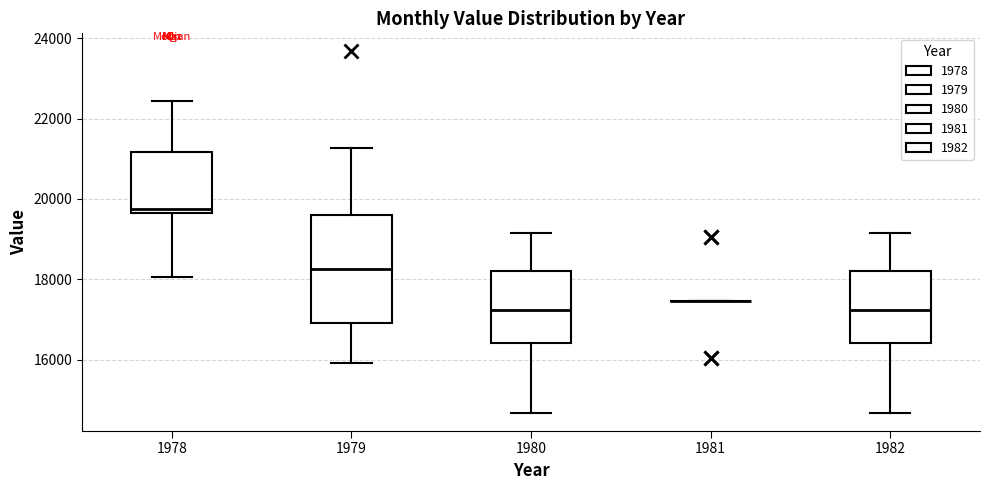

Which box is the tallest, from its lower edge to its upper edge?

1979